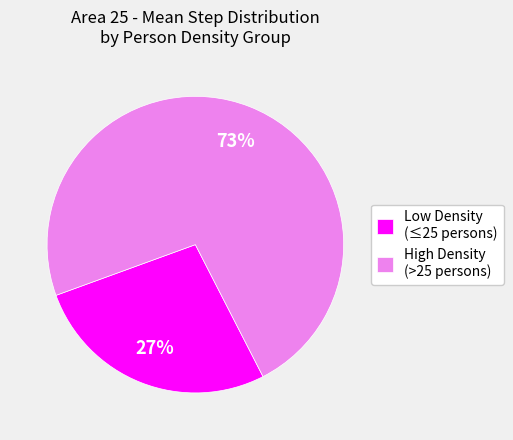

True or false: Low Density (≤25 persons) accounts for 19% of the total.

False